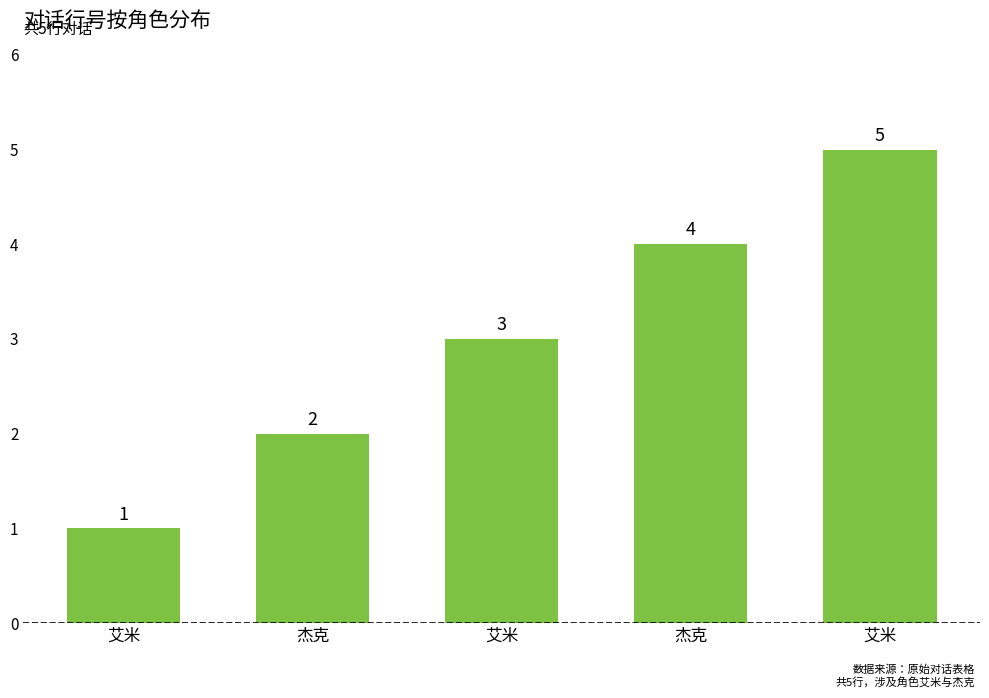

Rank the categories by value from highest to lowest.

艾米, 杰克, 艾米, 杰克, 艾米